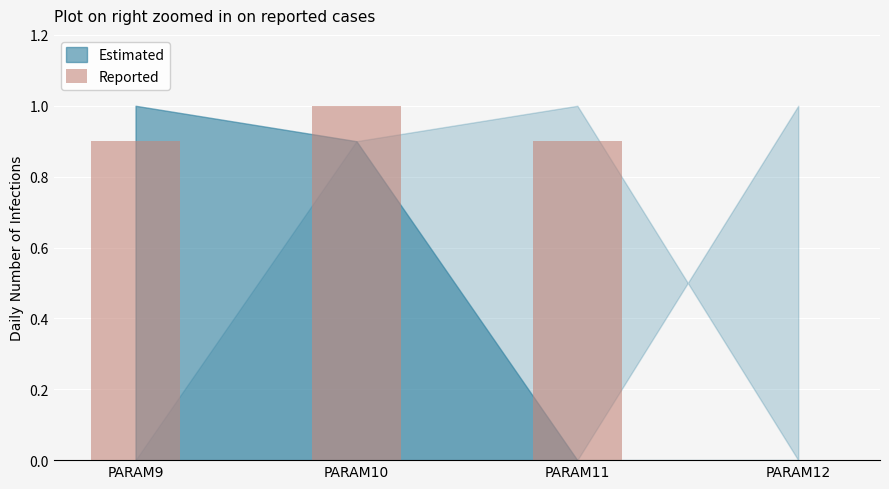

What is the sum of all values?

2.8